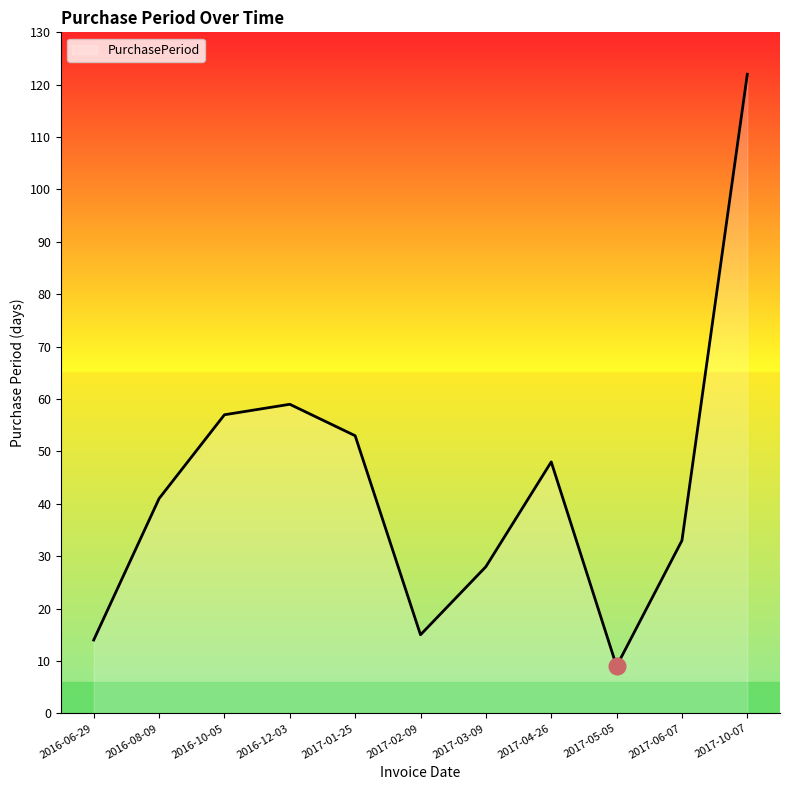

At which category does the data reach its first local valley?

2017-02-09